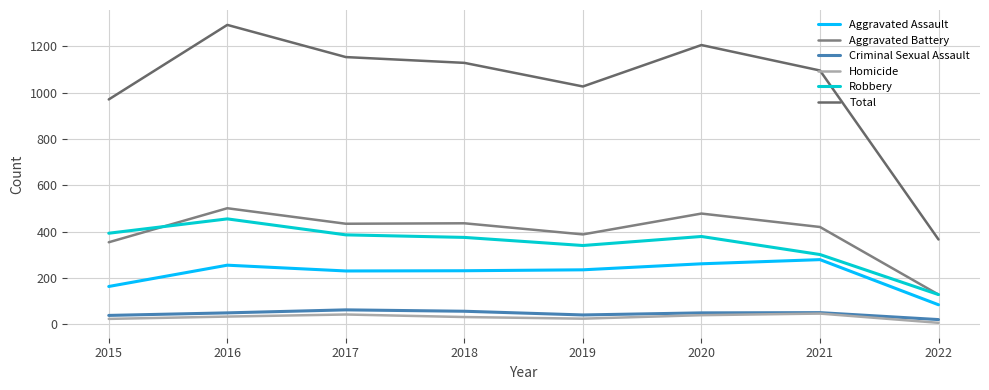

At which label does Criminal Sexual Assault reach its peak?

2017